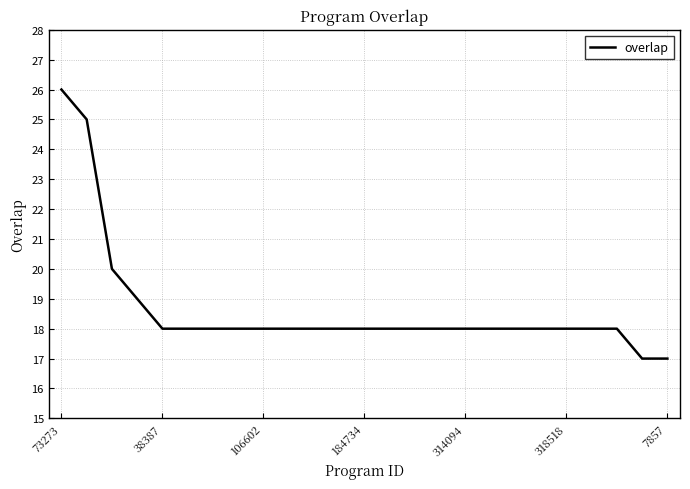

Reading left to right, what are all the values shown in this chart?

26	25	20	19	18	18	18	18	18	18	18	18	18	18	18	18	18	18	18	18	18	18	18	17	17